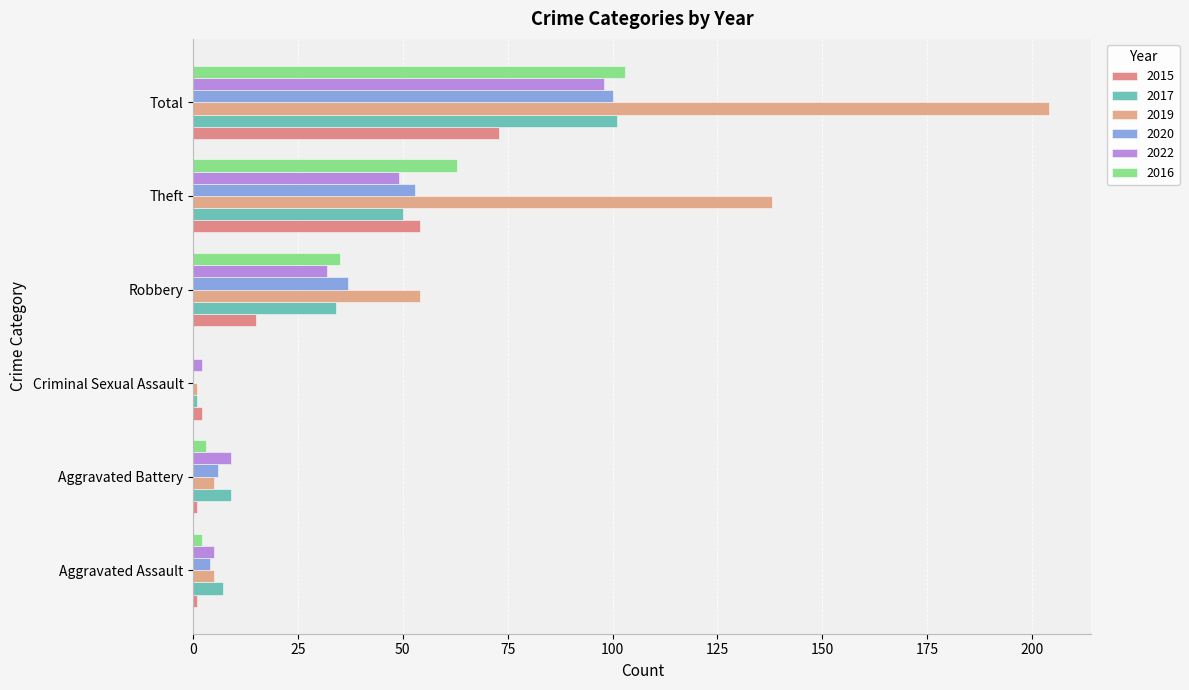

At which label does 2022 reach its minimum?

Criminal Sexual Assault